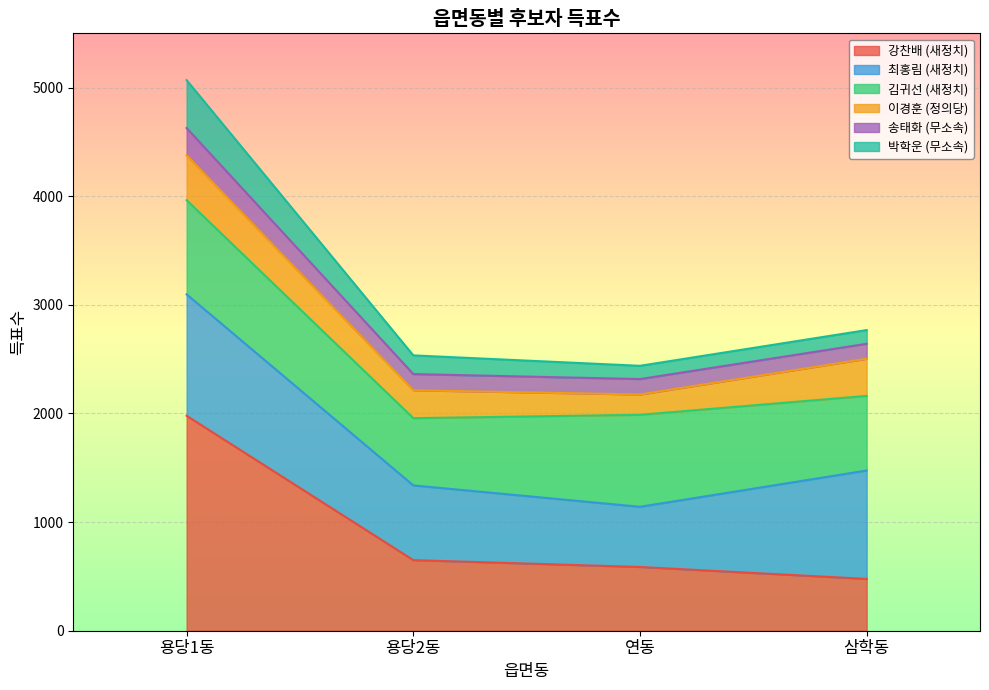

Between 삼학동 and 용당2동, which is larger?

용당2동